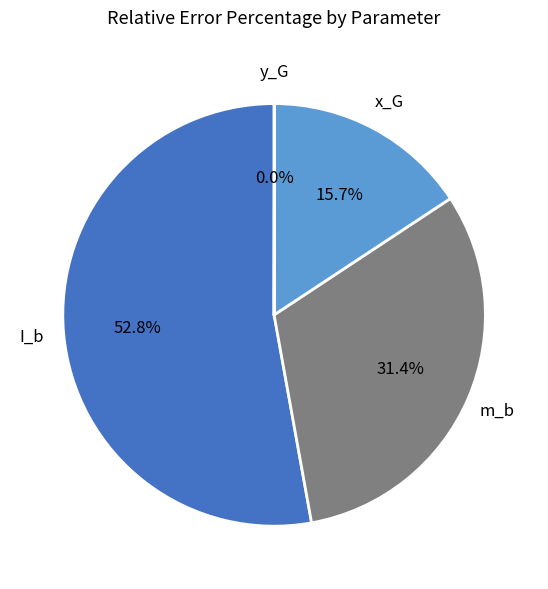

To the nearest percent, what is the difference between the largest and smallest slice percentages?

53%